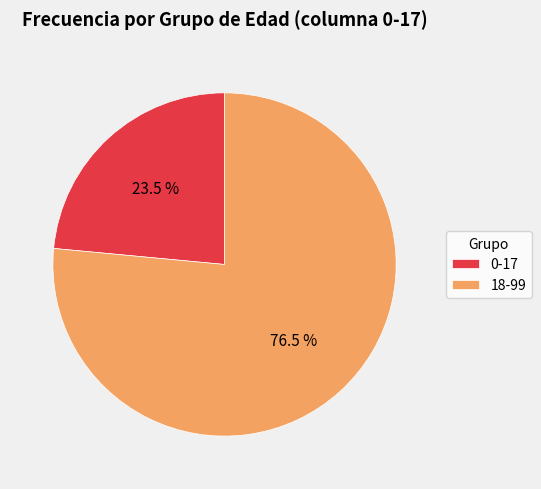

To the nearest percent, what is the difference between the 0-17 and 18-99 slice percentages?

53%